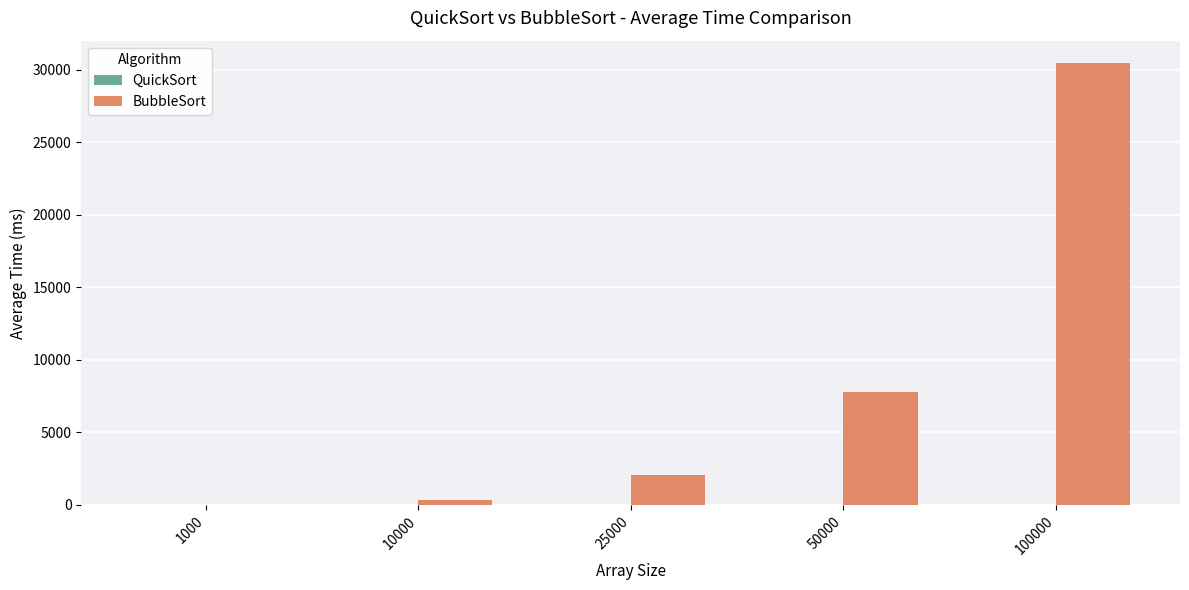

Are the bars grouped side by side (vs. stacked)?

Yes